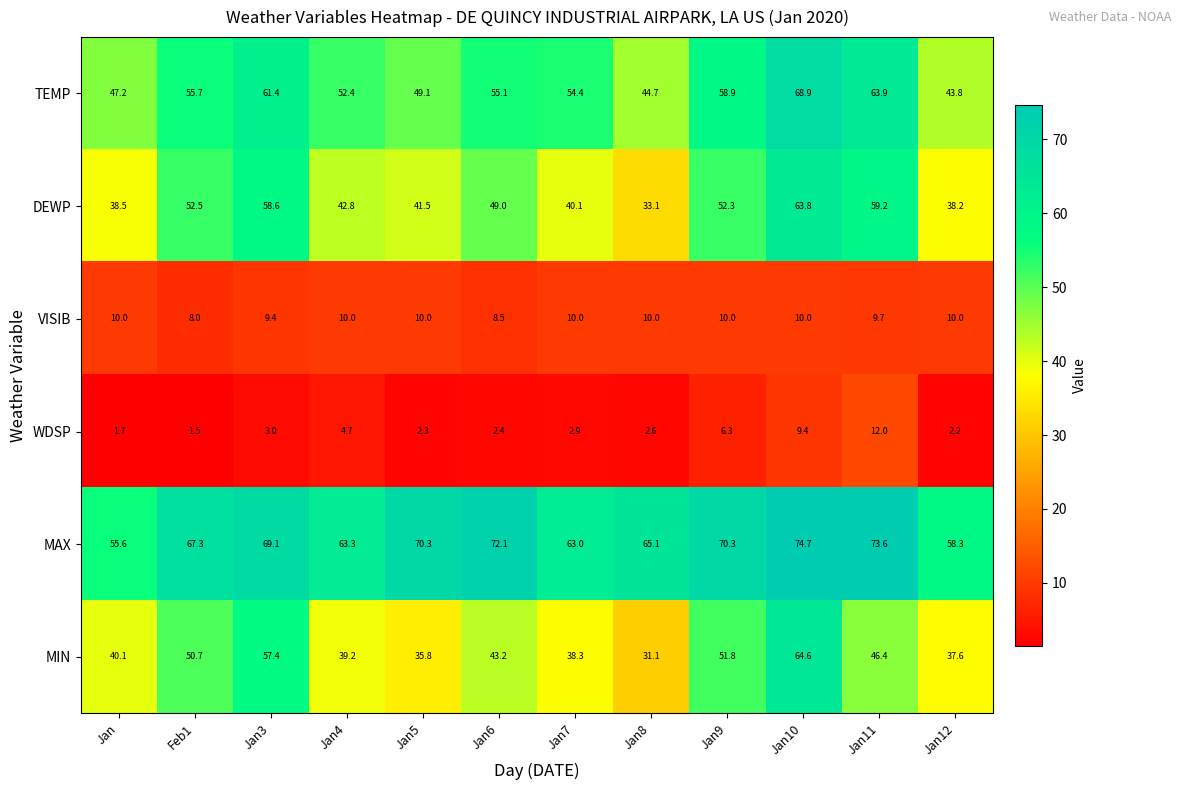

At which category does the chart reach its minimum across all series?

Feb1